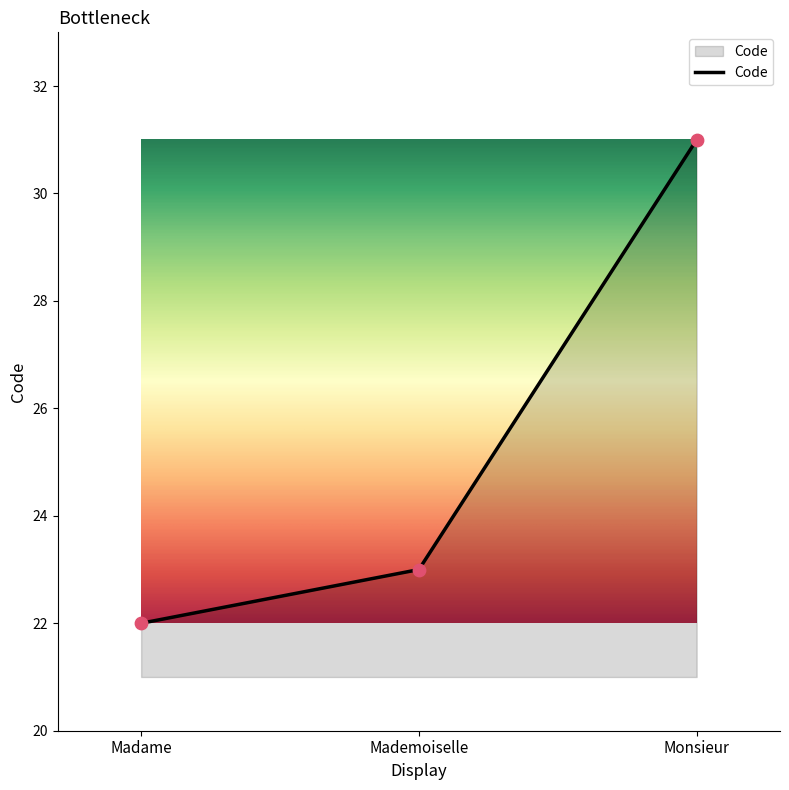

Approximately how many times larger is the value at Monsieur compared to Madame?

1.4